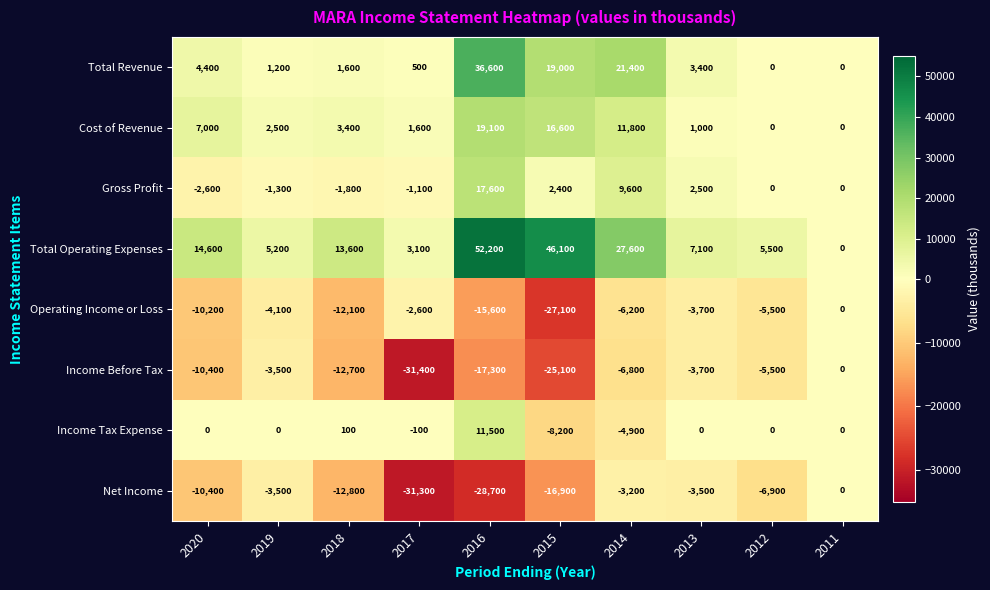

What is the approximate value of Cost of Revenue at 2013, to the nearest 10?

1000